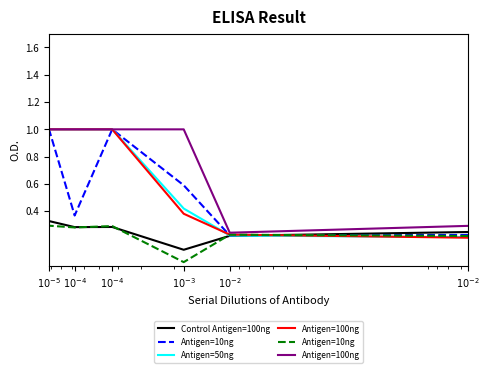

What is the difference between the maximum and second lowest values in the Antigen=50ng series?

0.8